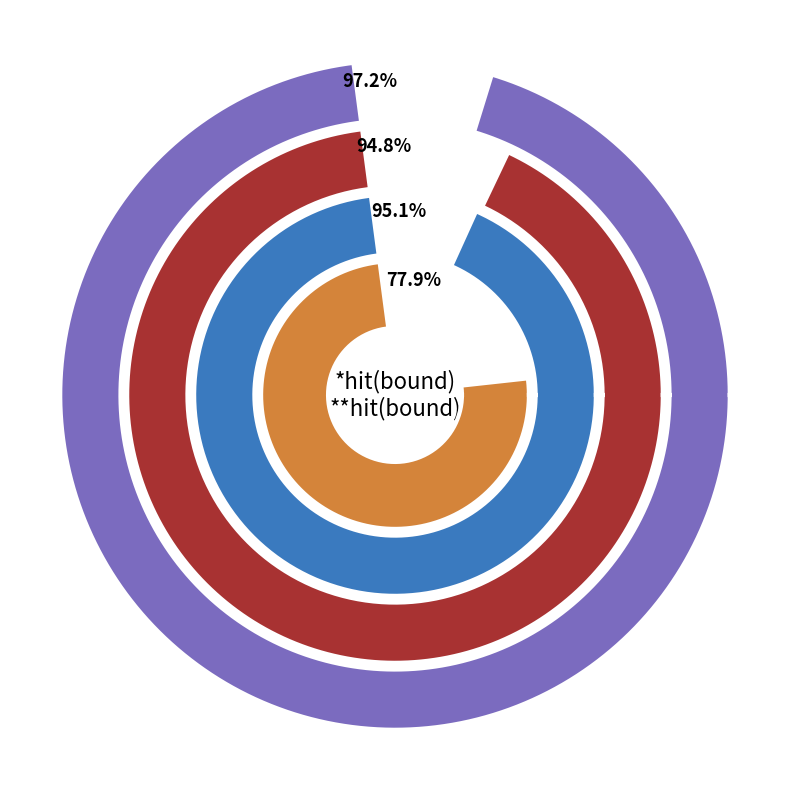

Does 4 account for over 50% of the chart?

No